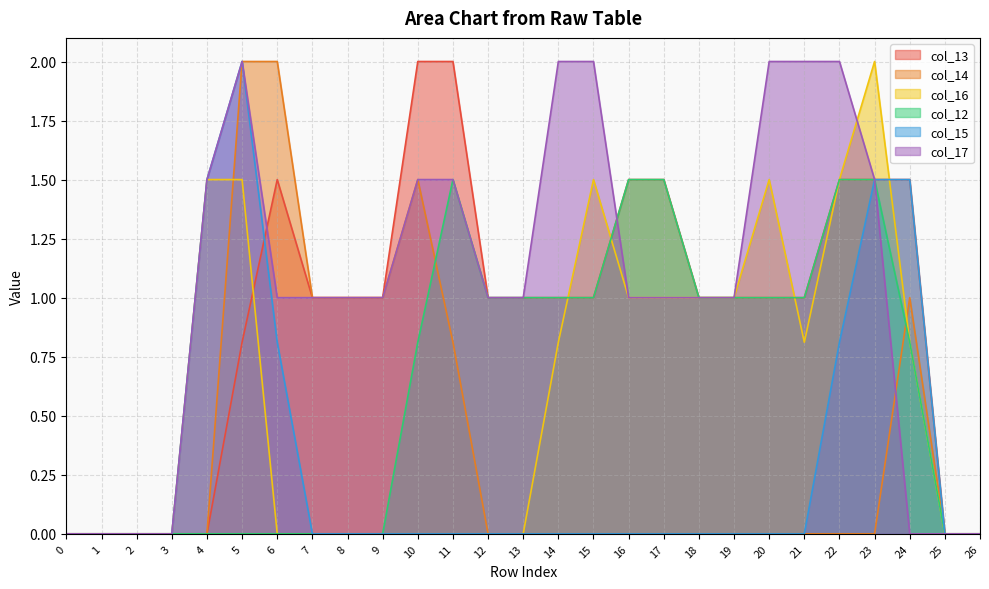

At which label does col_15 reach its peak?

5